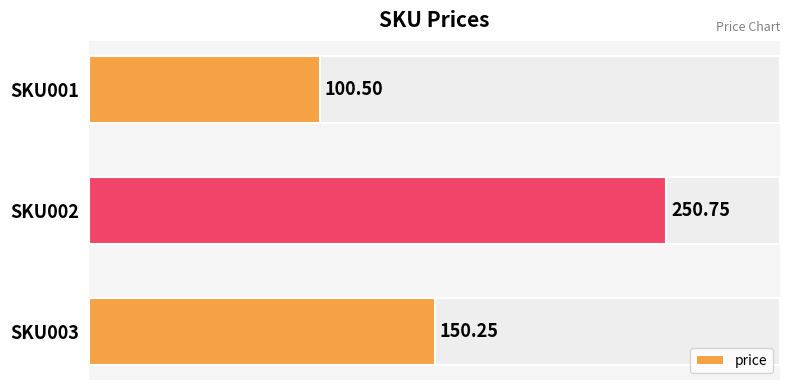

Reading right to left, what are all the values shown in this chart?

150.2	250.8	100.5